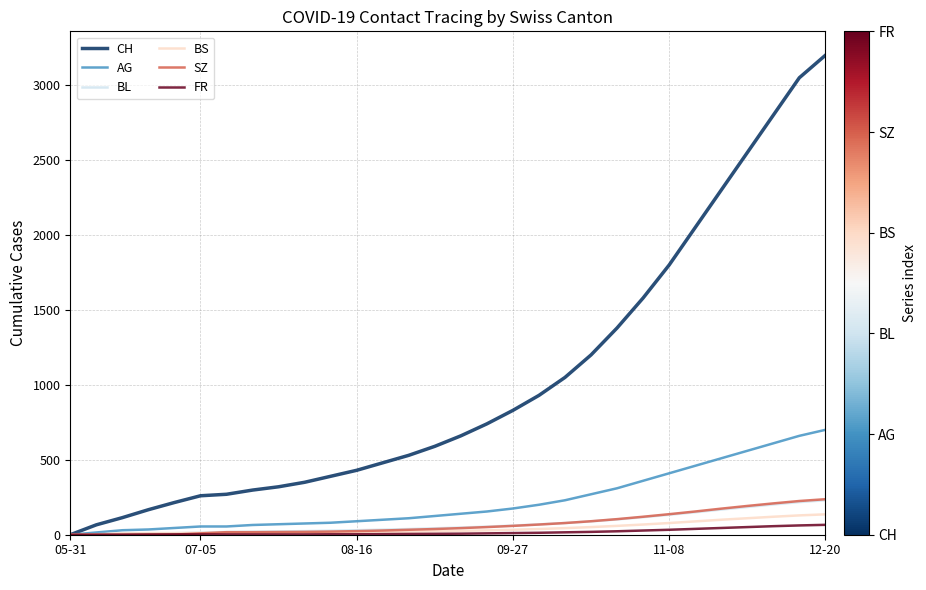

What is the maximum value for CH?

3200